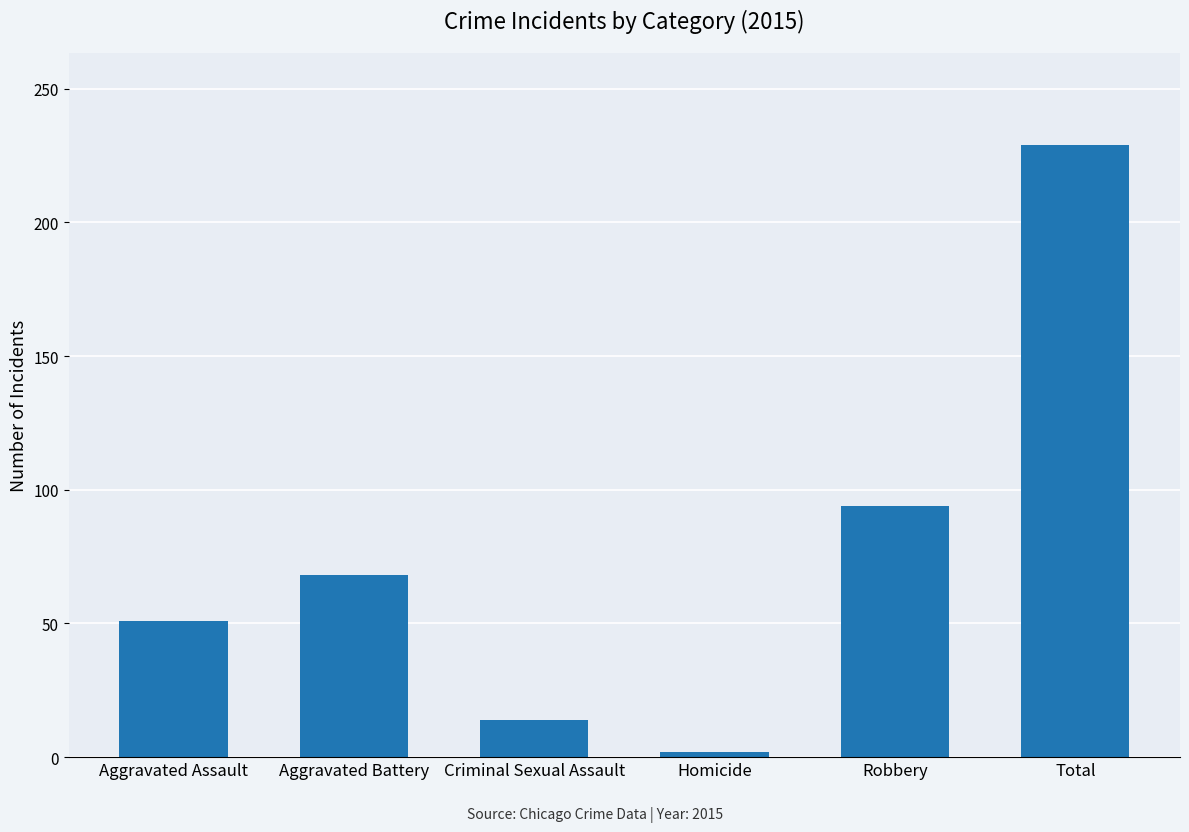

The chart shows a value of 94 at Robbery. True or false?

True